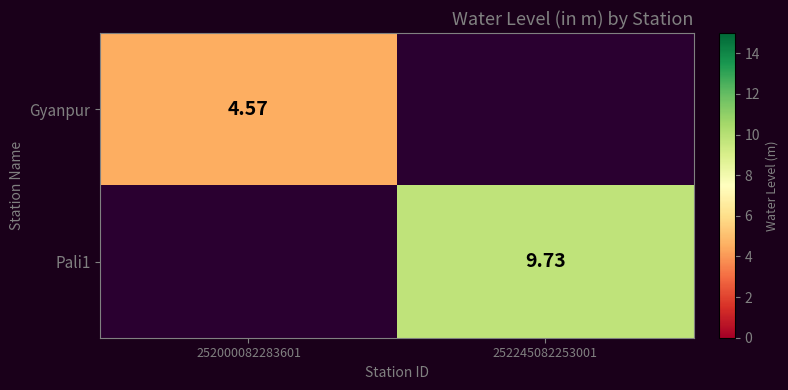

Is the value of Gyanpur at 252000082283601 greater than the value of Pali1 at 252245082253001?

No